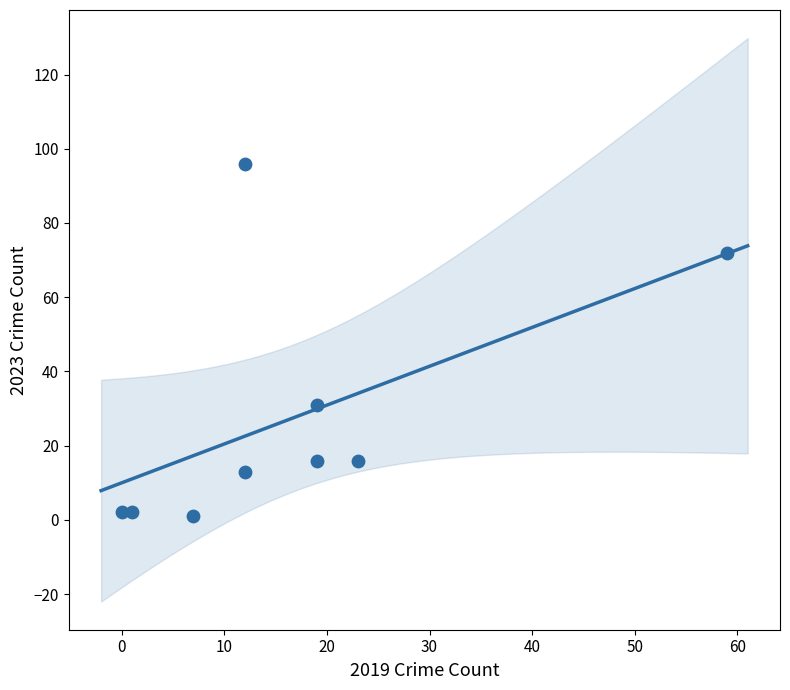

What is the range of X values (max minus min)?

59